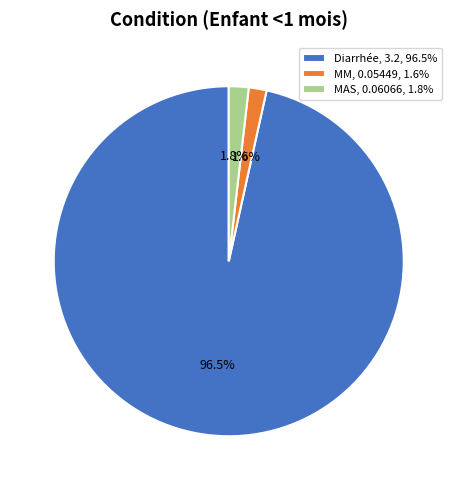

Is there any slice that represents more than half of the pie?

Yes